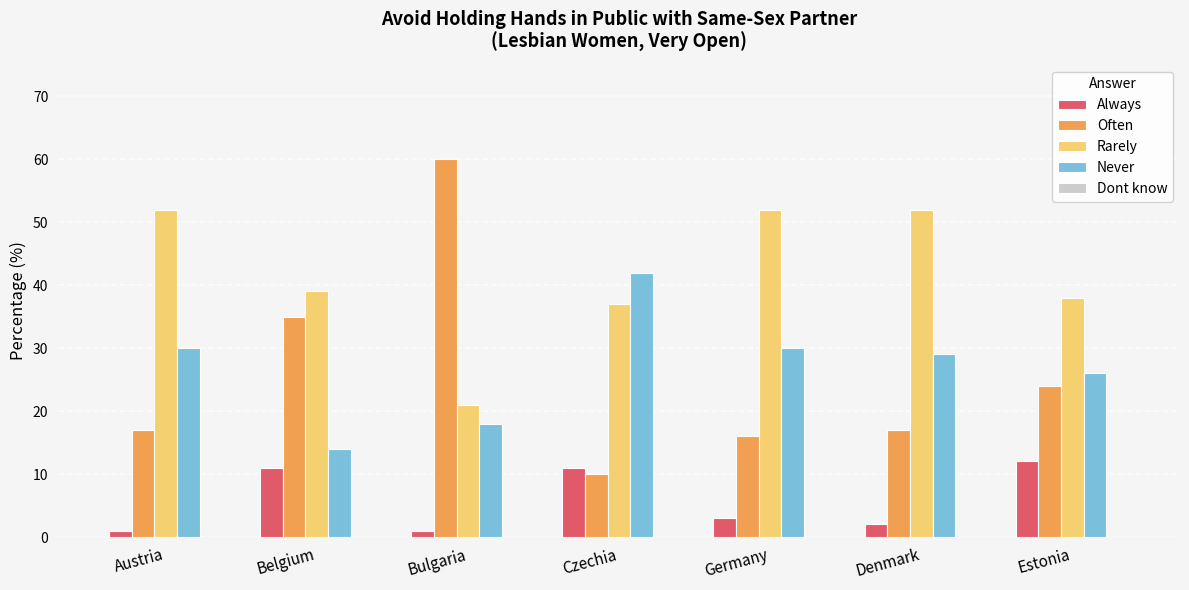

What is the label of the 3rd bar from the left?

Bulgaria